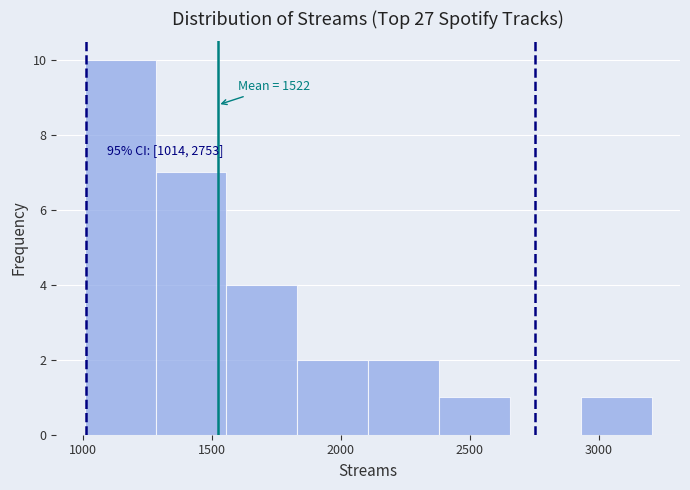

Over which range of the x-axis is the bar tallest?

1000 to 1300